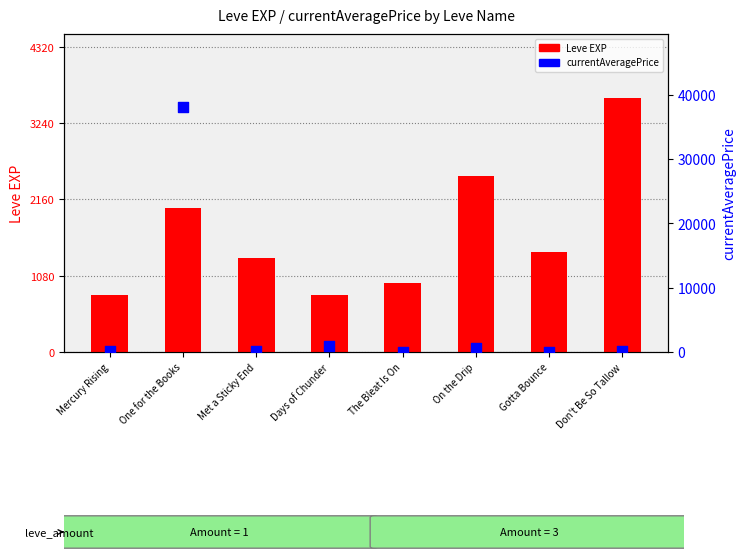

Which series contains the highest Y value?

currentAveragePrice